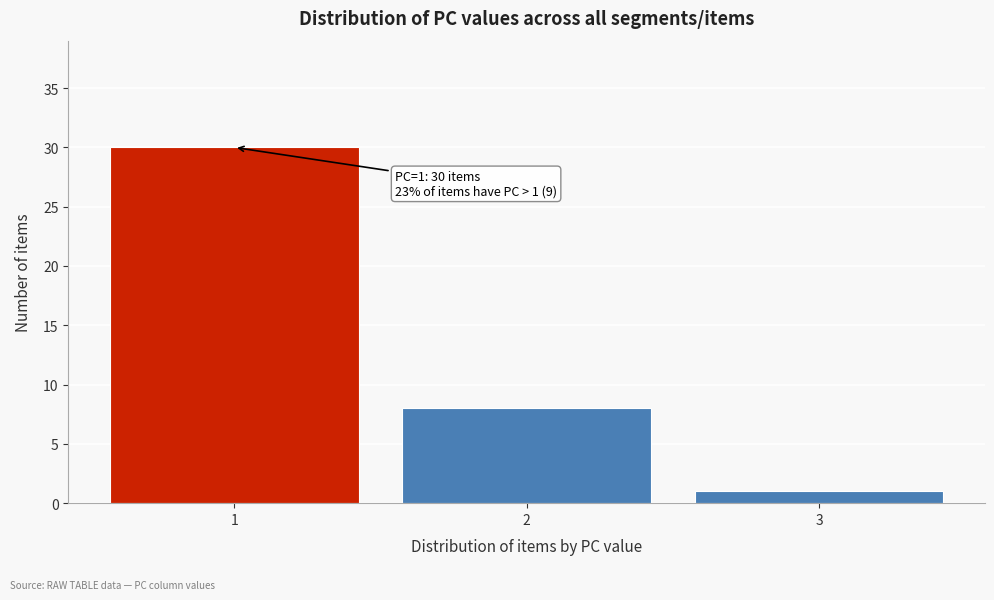

Reading left to right, extract all data points from this chart.

1=30	2=8	3=1